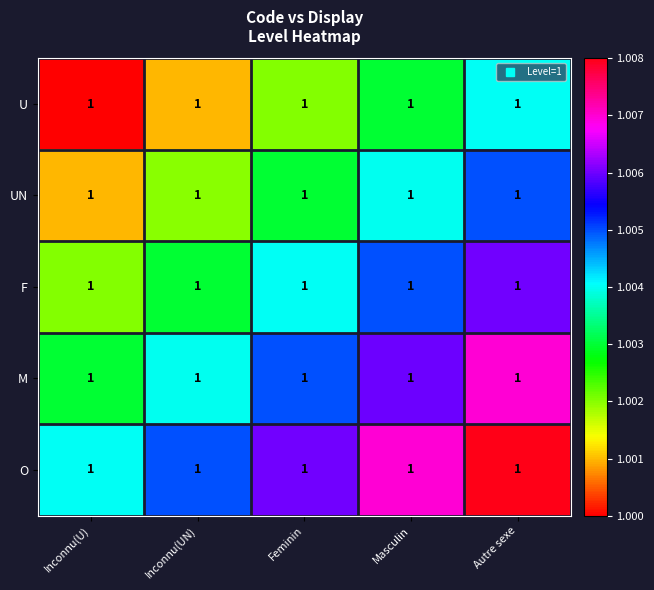

At which category is the sum across all series the highest?

Autre sexe